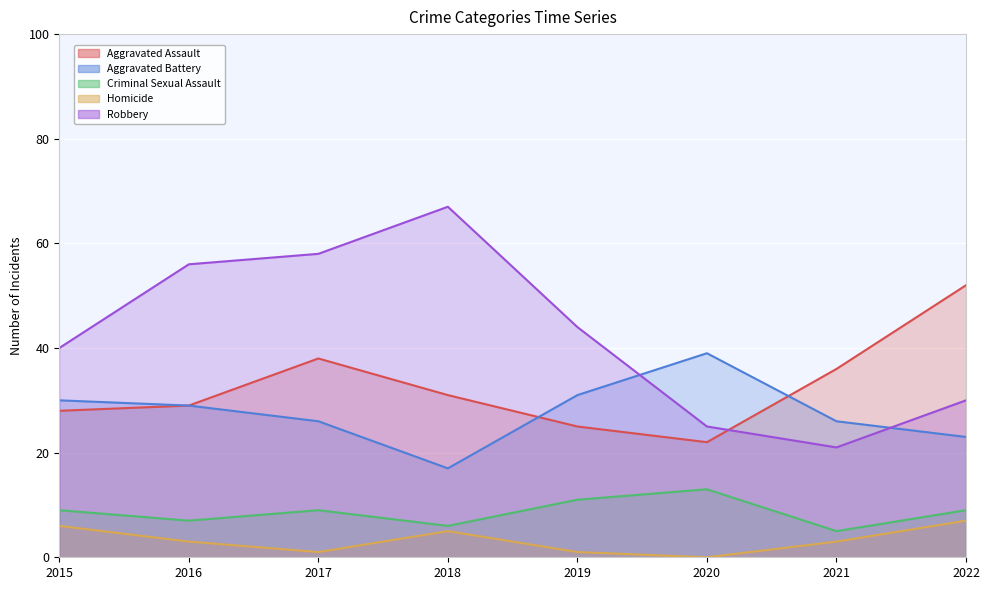

What is the sum of all Aggravated Assault values?

261